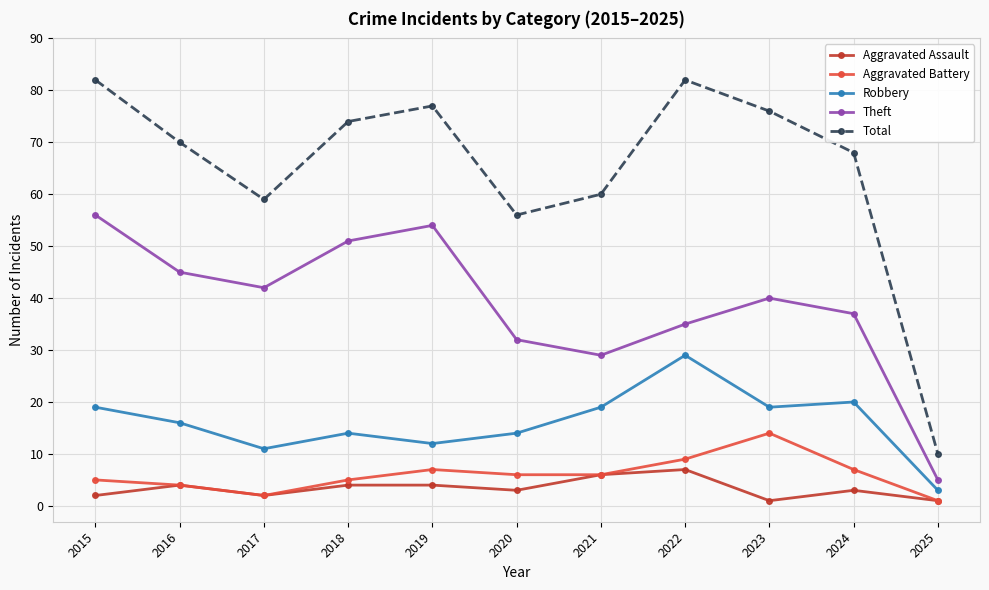

What is the difference between the Theft values at 2024 and 2023?

3